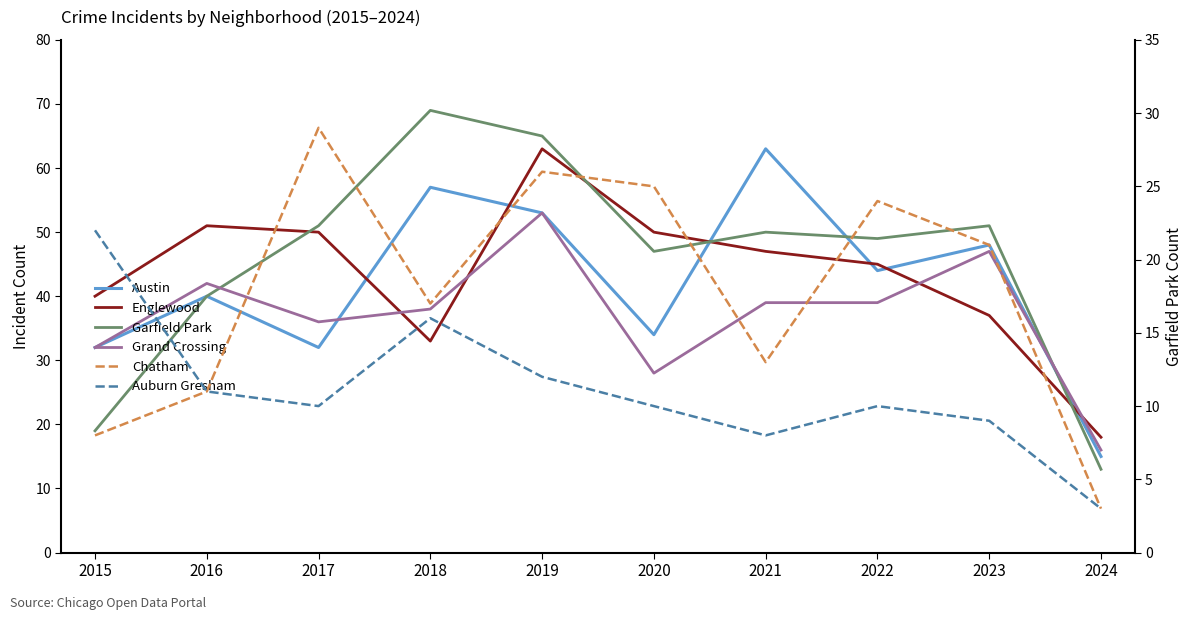

What is the difference between the maximum and minimum values in the Chatham series?

26